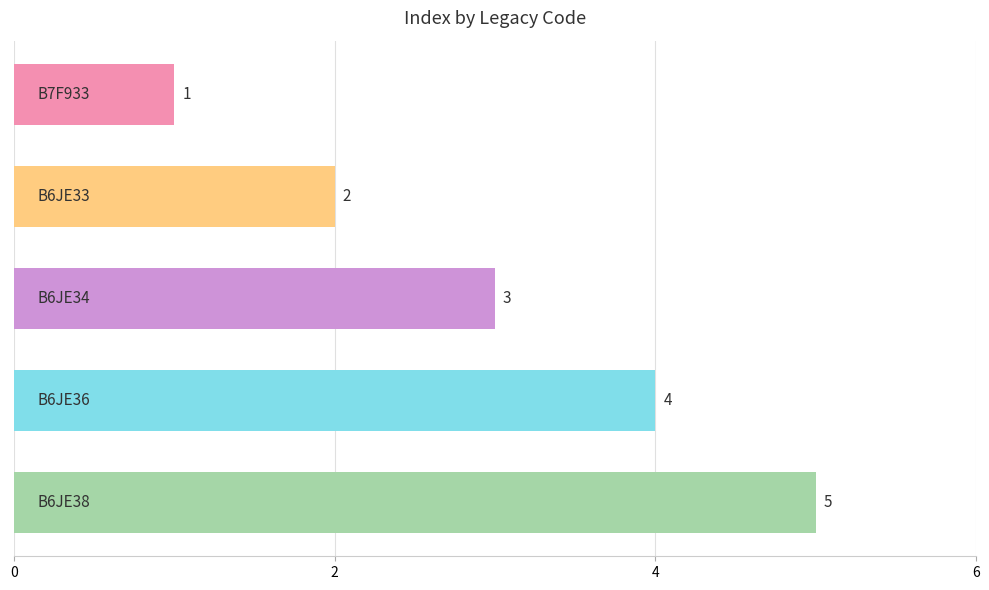

What is the greatest value displayed?

5